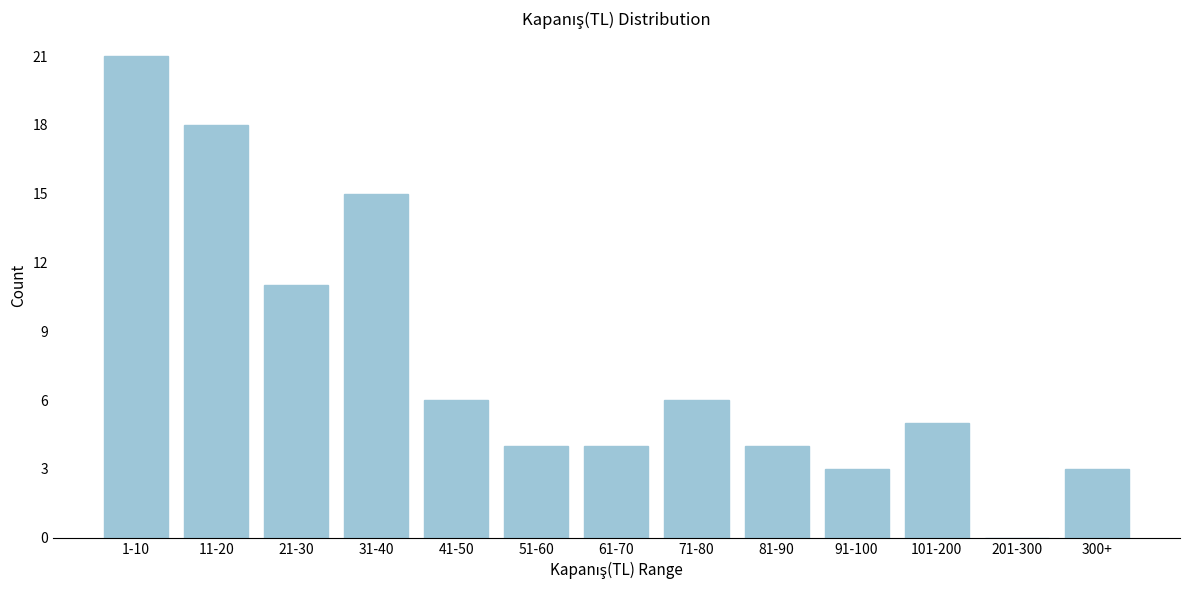

Reading left to right, what are all the values shown in this chart?

1-10=21	11-20=18	21-30=11	31-40=15	41-50=6	51-60=4	61-70=4	71-80=6	81-90=4	91-100=3	101-200=5	201-300=0	300+=3